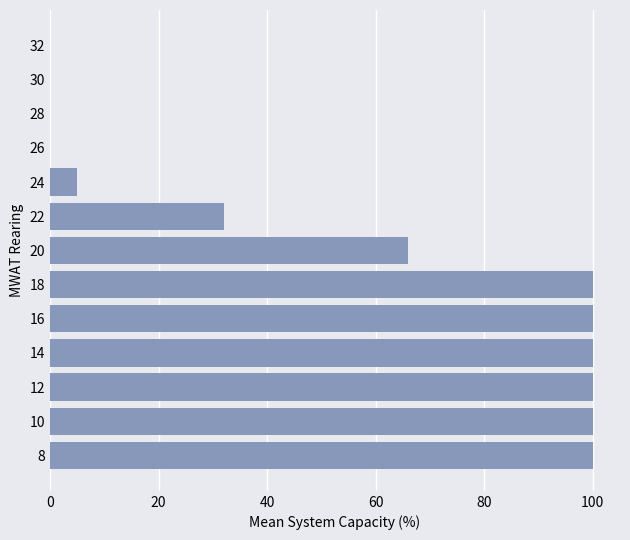

Where is the data nearest to the value 50?

20